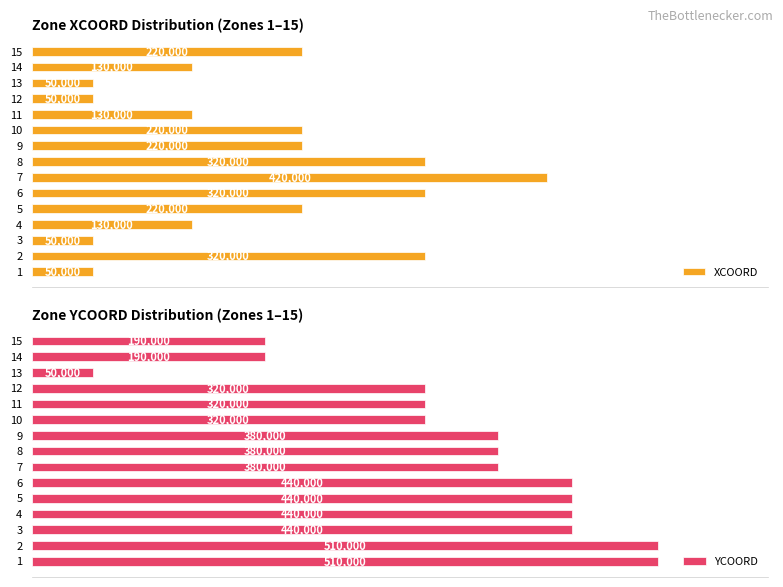

How many values in the XCOORD series exceed 220000?

4